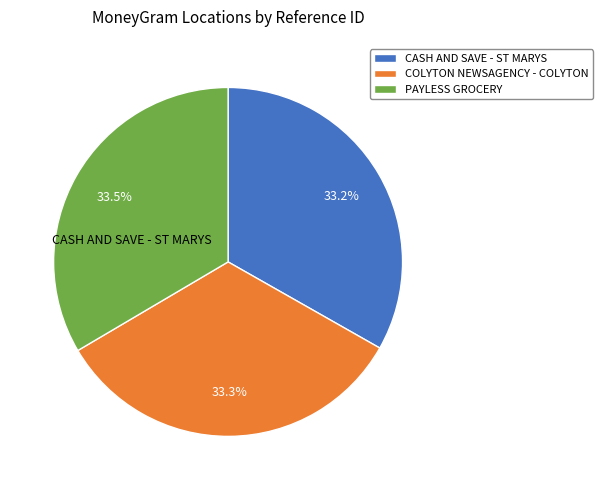

Rank the categories by value from highest to lowest.

PAYLESS GROCERY, COLYTON NEWSAGENCY - COLYTON, CASH AND SAVE - ST MARYS